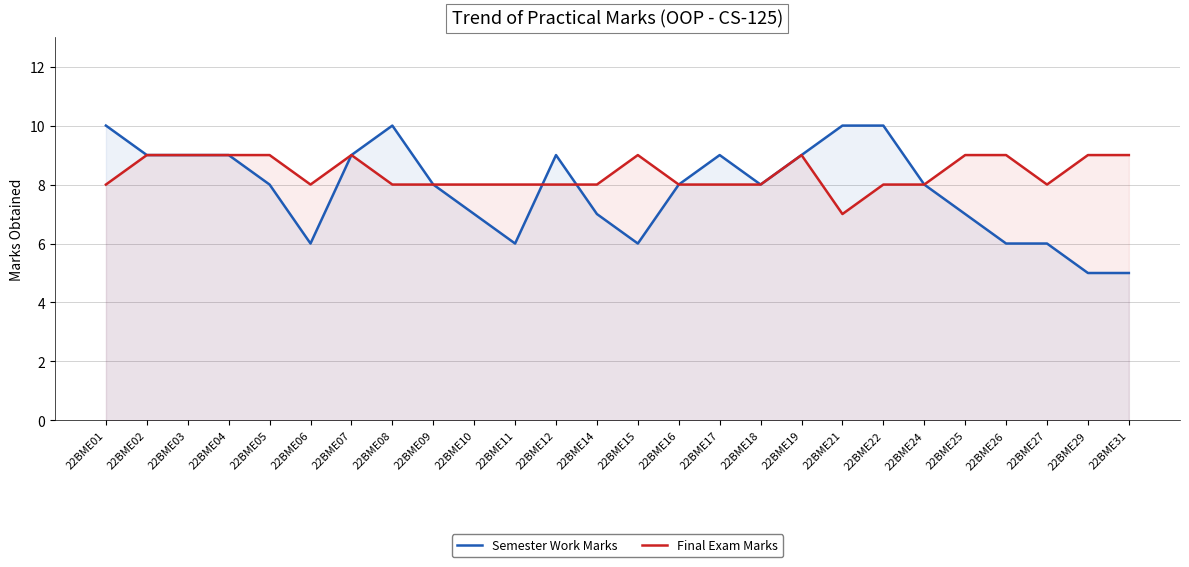

At which label does Semester Work Marks first exceed 8?

22BME01